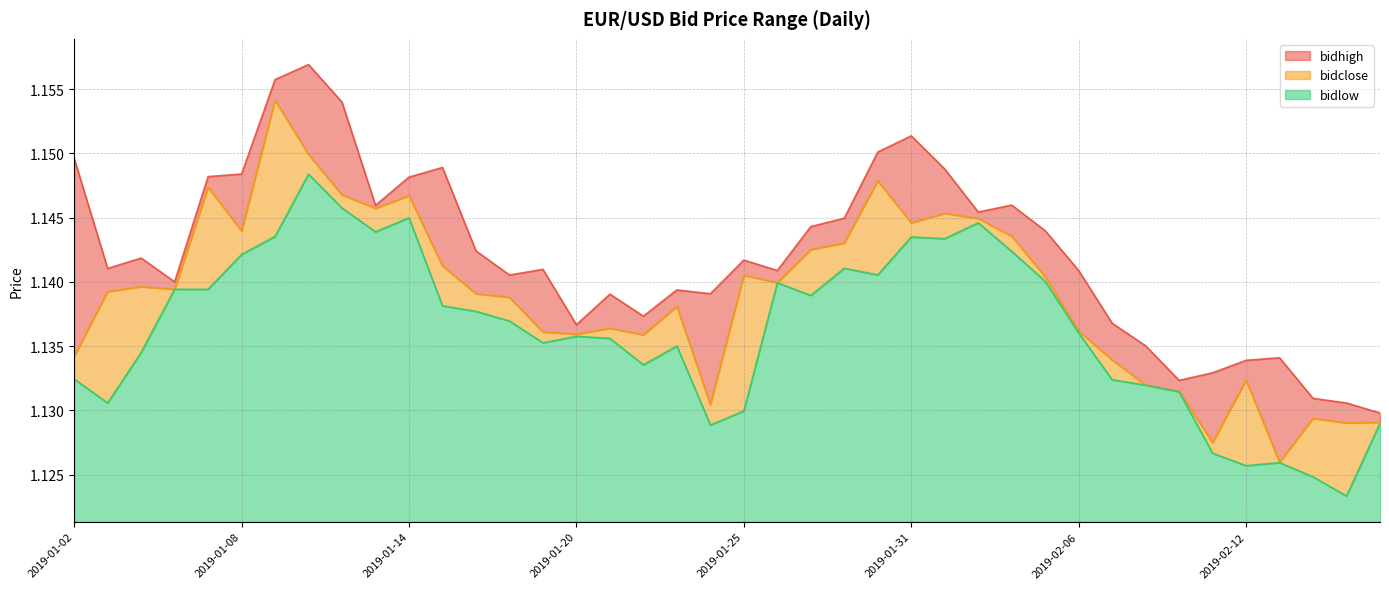

How many interior local valleys does the bidclose series have?

11